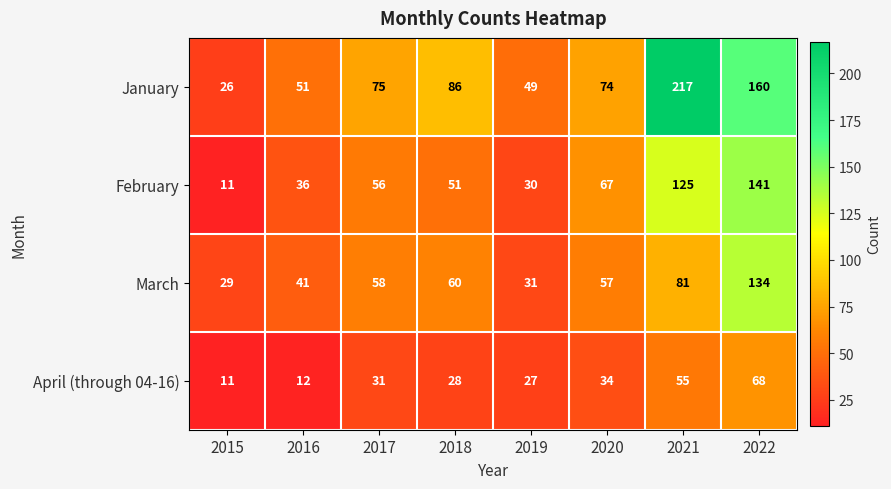

What is the spread (max minus min) of values at 2021?

162